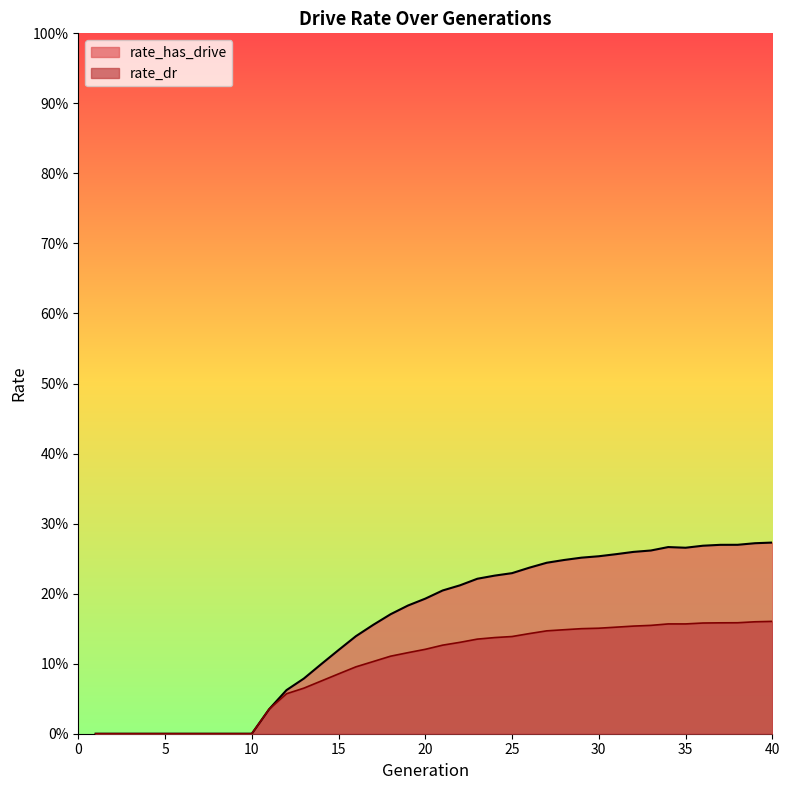

Count the number of categories in the chart.

40